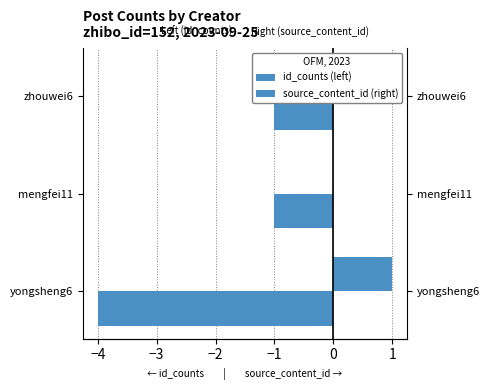

What is the sum of all source_content_id (right) values?

1